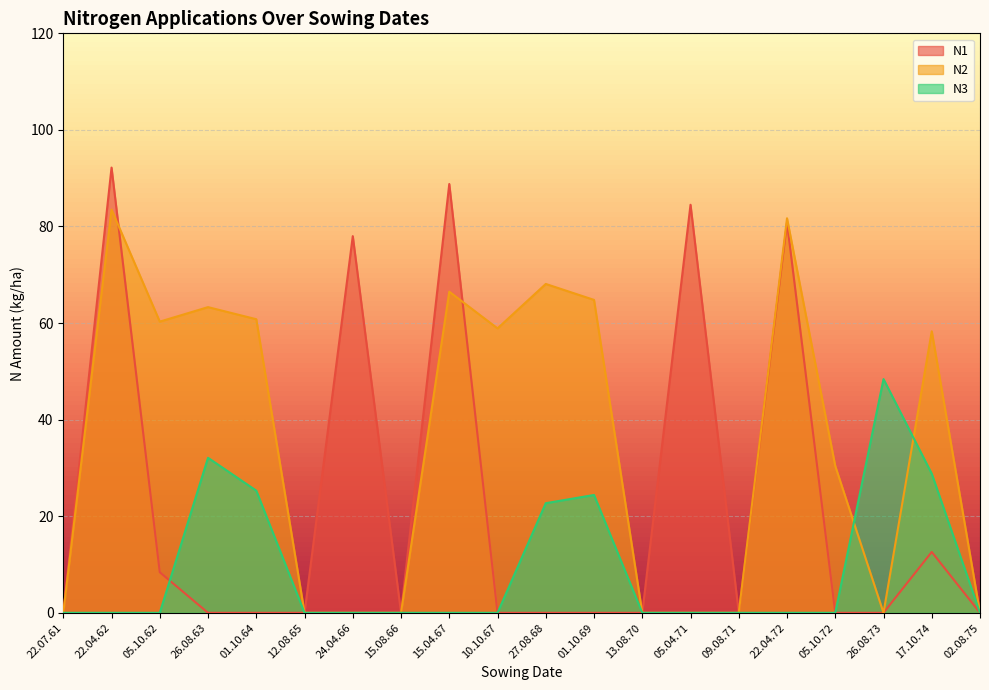

True or false: N3 has more than 2 points higher than both neighbors.

True